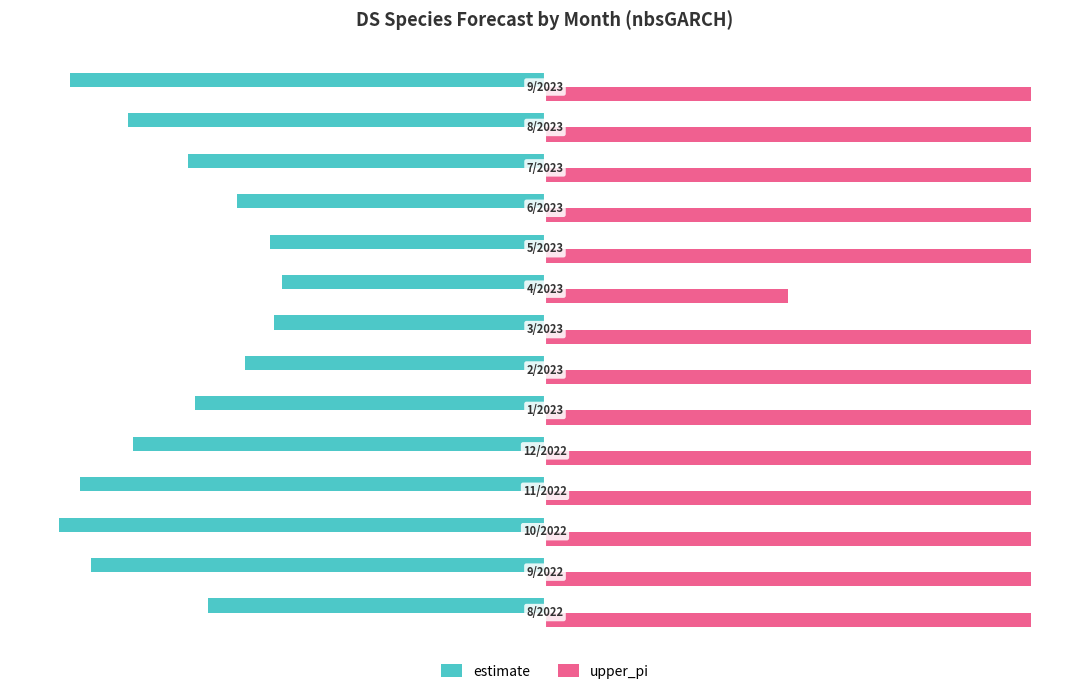

What are all the series names shown in the legend?

estimate, upper_pi